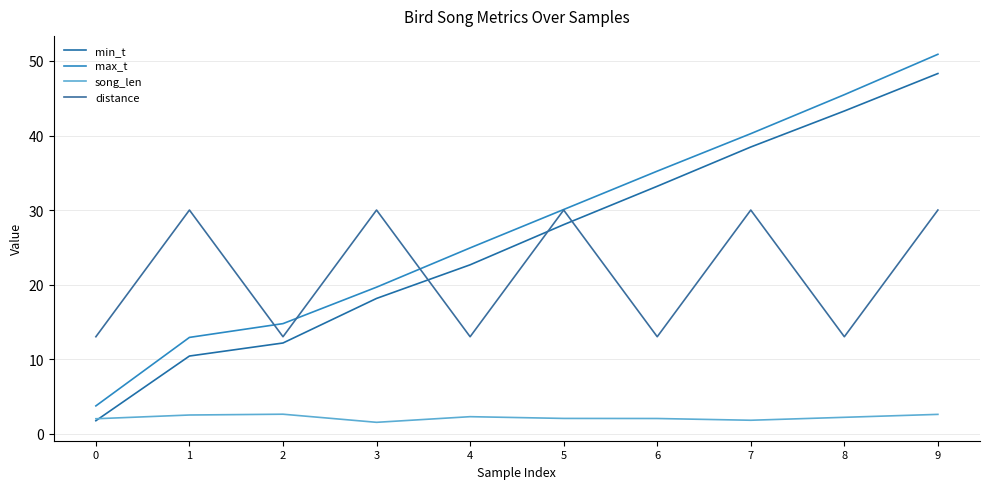

Which series has the widest spread of values?

max_t